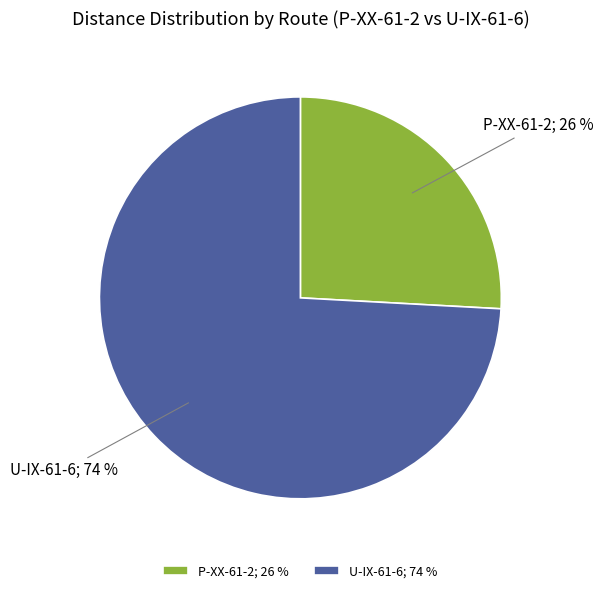

To the nearest percent, what percentage of the pie is P-XX-61-2; 26 %?

26%